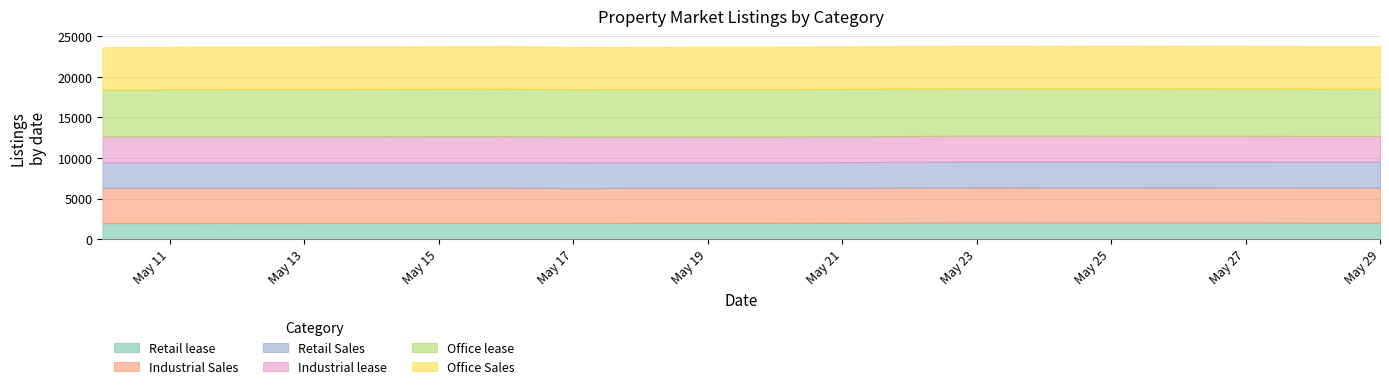

List the series in order of their peak value, lowest first.

Retail lease, Retail Sales, Industrial lease, Industrial Sales, Office Sales, Office lease